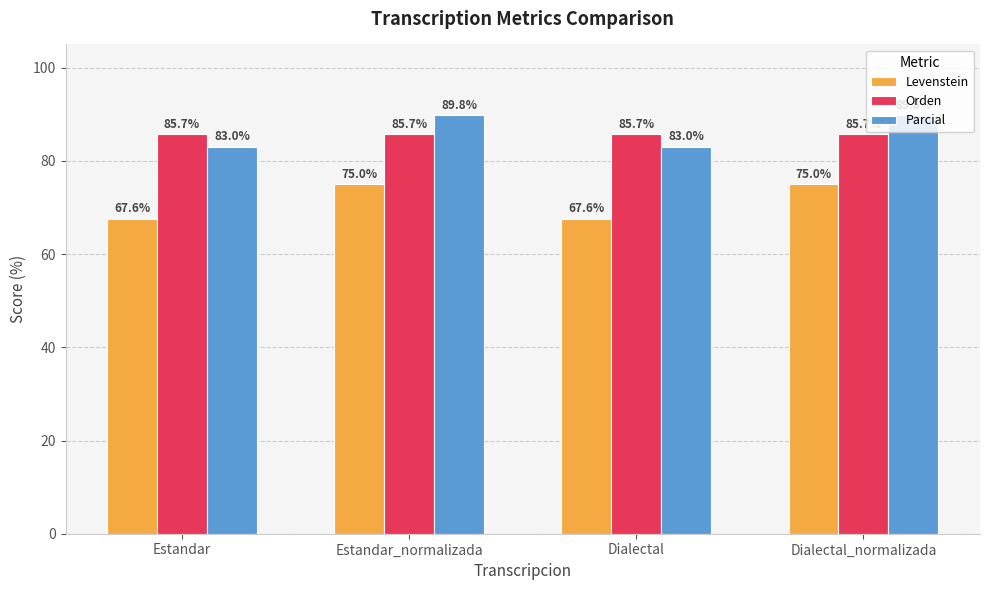

What is the difference between the maximum and second lowest values in the Parcial series?

6.8